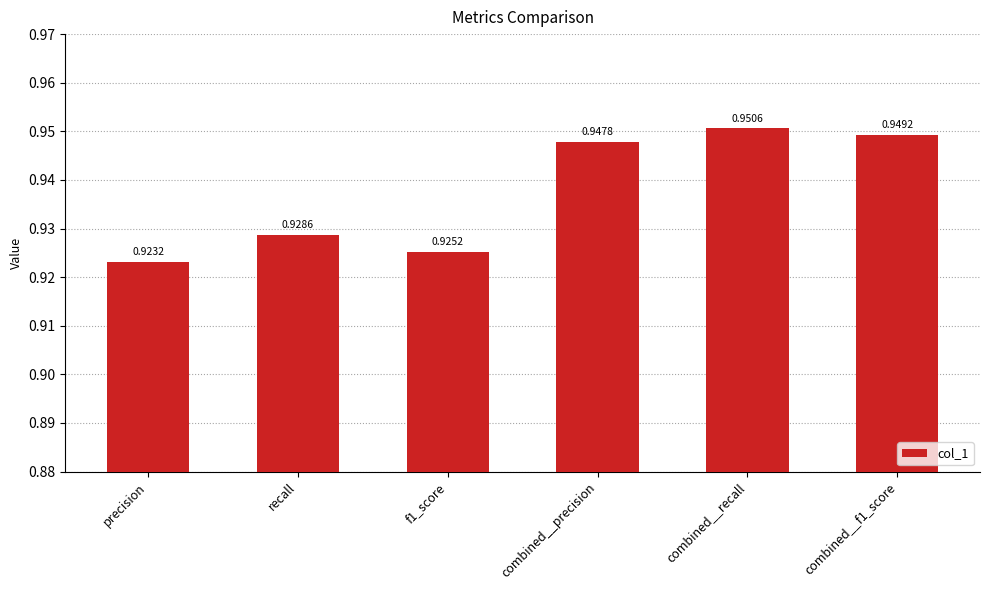

Does the chart contain any negative values?

No